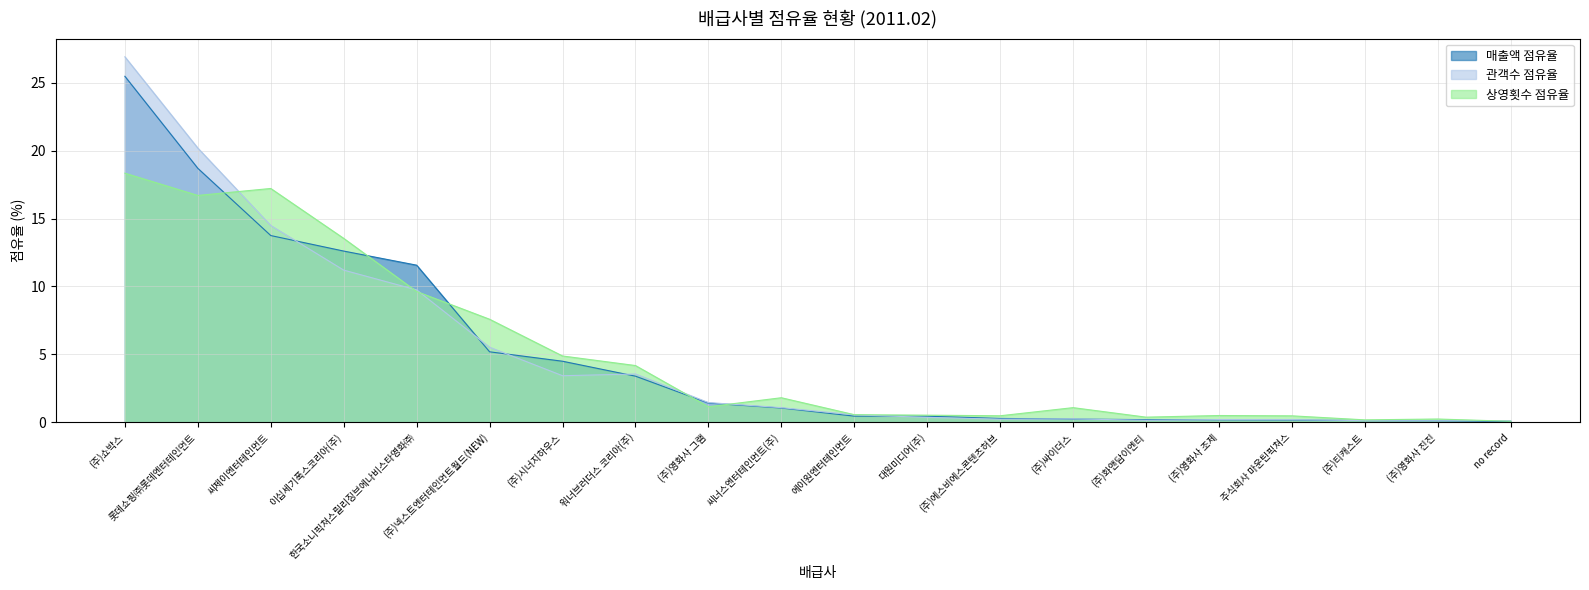

Reading left to right, extract all data points from this chart.

매출액 점유율: (주)쇼박스=25.5	롯데쇼핑㈜롯데엔터테인먼트=18.7	씨제이엔터테인먼트=13.7	이십세기폭스코리아(주)=12.6	한국소니픽쳐스릴리징브에나비스타영화㈜=11.6	(주)넥스트엔터테인먼트월드(NEW)=5.2	(주)시너지하우스=4.5	워너브러더스 코리아(주)=3.4	(주)영화사 그램=1.4	씨너스엔터테인먼트(주)=1.0	에이원엔터테인먼트=0.4	대원미디어(주)=0.4	(주)에스비에스콘텐츠허브=0.3	(주)싸이더스=0.2	(주)화앤담이엔티=0.2	(주)영화사 조제=0.2	주식회사 마운틴픽쳐스=0.2	(주)티캐스트=0.1	(주)영화사 진진=0.1	no record=0.0
관객수 점유율: (주)쇼박스=26.9	롯데쇼핑㈜롯데엔터테인먼트=20.2	씨제이엔터테인먼트=14.5	이십세기폭스코리아(주)=11.2	한국소니픽쳐스릴리징브에나비스타영화㈜=9.7	(주)넥스트엔터테인먼트월드(NEW)=5.5	(주)시너지하우스=3.4	워너브러더스 코리아(주)=3.5	(주)영화사 그램=1.4	씨너스엔터테인먼트(주)=1.1	에이원엔터테인먼트=0.5	대원미디어(주)=0.4	(주)에스비에스콘텐츠허브=0.2	(주)싸이더스=0.2	(주)화앤담이엔티=0.1	(주)영화사 조제=0.2	주식회사 마운틴픽쳐스=0.2	(주)티캐스트=0.1	(주)영화사 진진=0.1	no record=0.1
상영횟수 점유율: (주)쇼박스=18.3	롯데쇼핑㈜롯데엔터테인먼트=16.7	씨제이엔터테인먼트=17.2	이십세기폭스코리아(주)=13.5	한국소니픽쳐스릴리징브에나비스타영화㈜=9.6	(주)넥스트엔터테인먼트월드(NEW)=7.6	(주)시너지하우스=4.9	워너브러더스 코리아(주)=4.2	(주)영화사 그램=1.1	씨너스엔터테인먼트(주)=1.8	에이원엔터테인먼트=0.6	대원미디어(주)=0.5	(주)에스비에스콘텐츠허브=0.5	(주)싸이더스=1.1	(주)화앤담이엔티=0.4	(주)영화사 조제=0.5	주식회사 마운틴픽쳐스=0.5	(주)티캐스트=0.2	(주)영화사 진진=0.2	no record=0.1